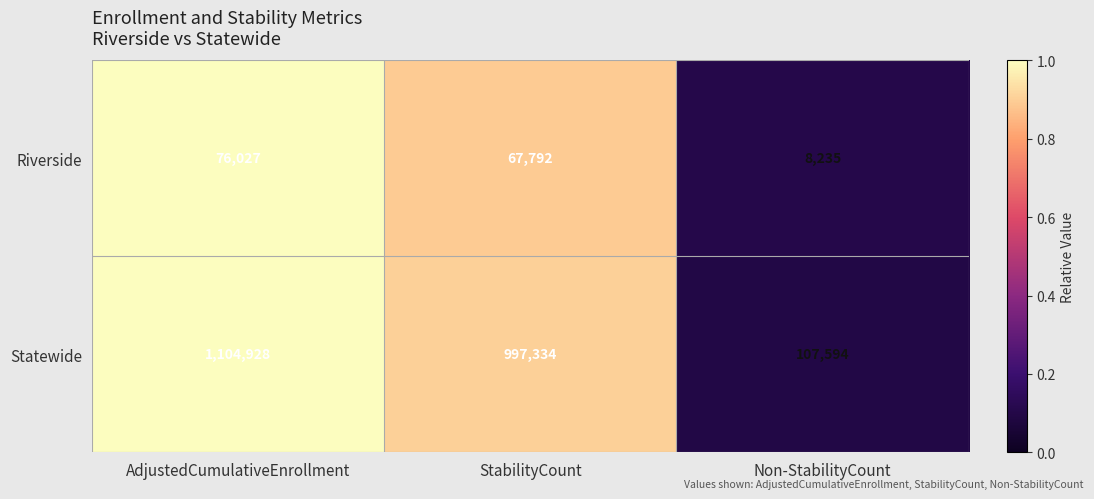

The Riverside series shows 4074 at Non-StabilityCount. True or false?

False